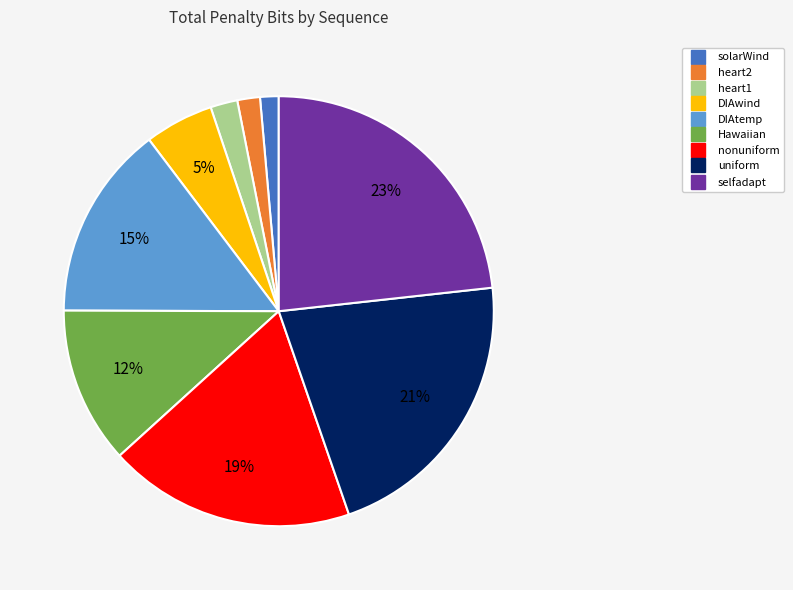

Count the number of slices in the pie.

9